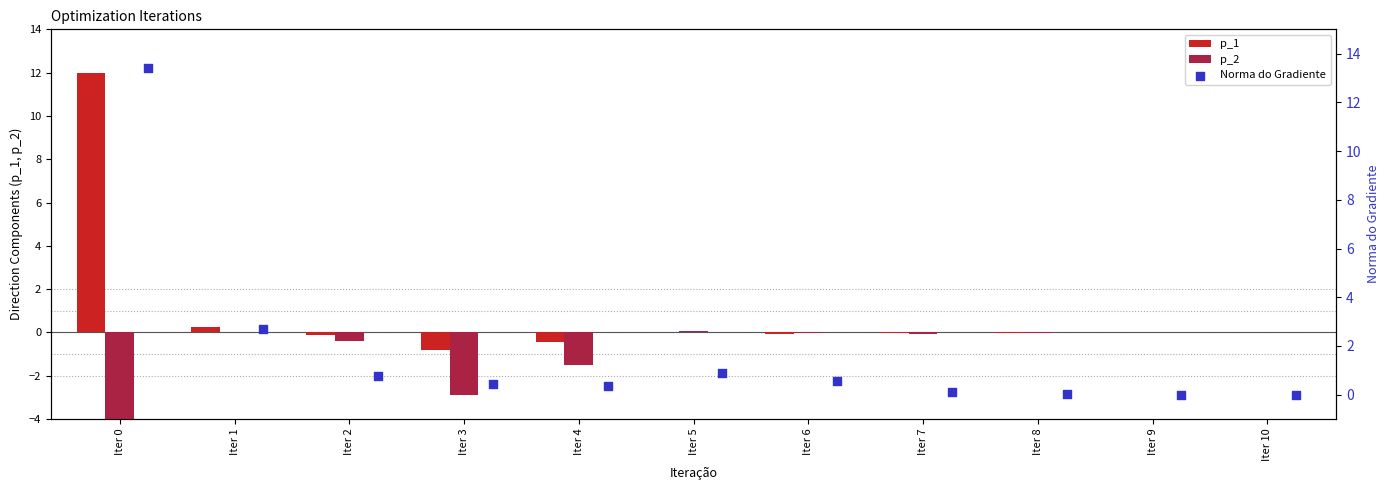

What are all the series names shown in the legend?

p_1, p_2, Norma do Gradiente